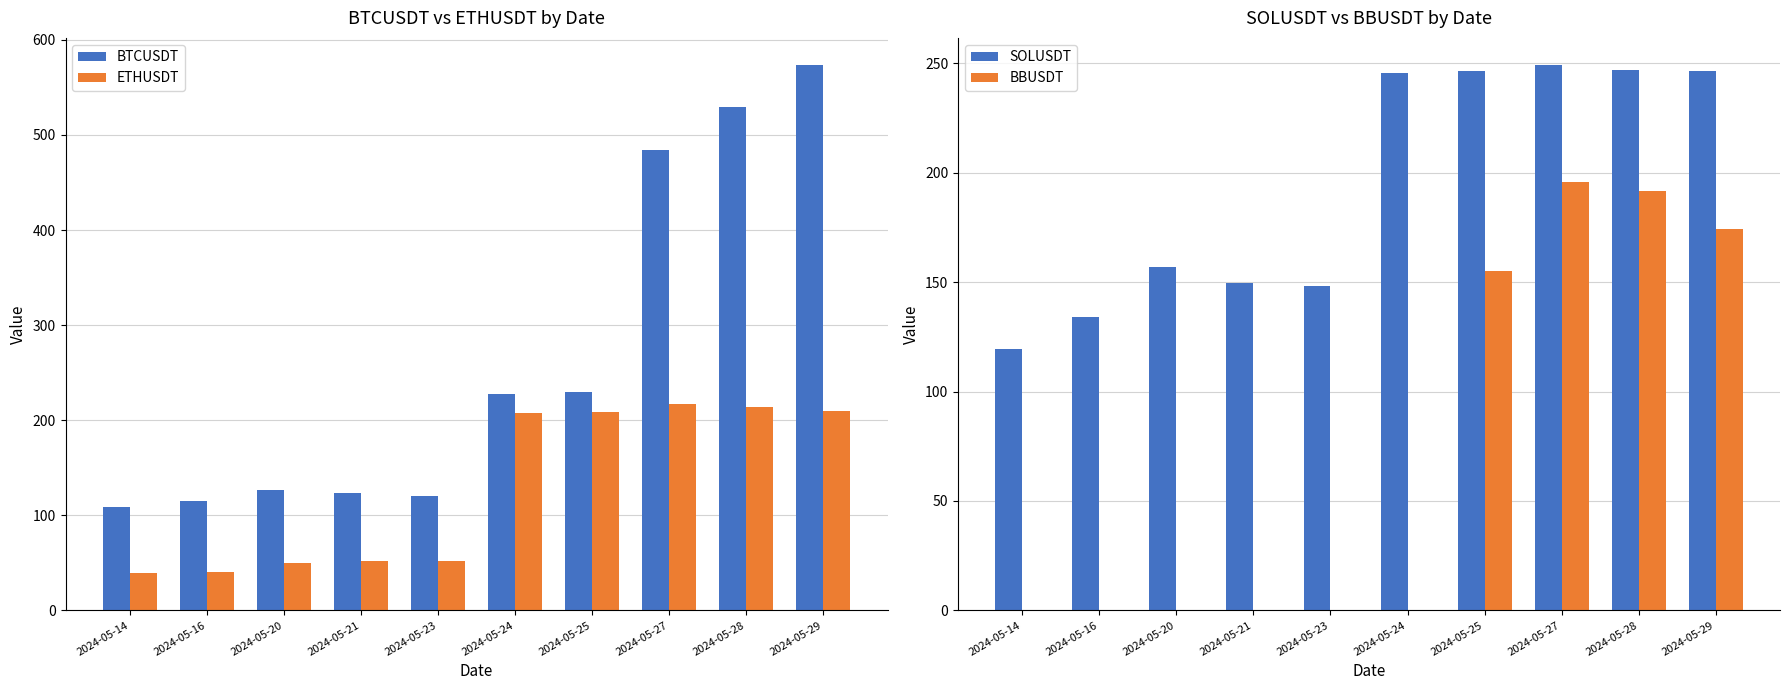

What is the sum of the ETHUSDT values at 2024-05-27 and 2024-05-16?

257.5